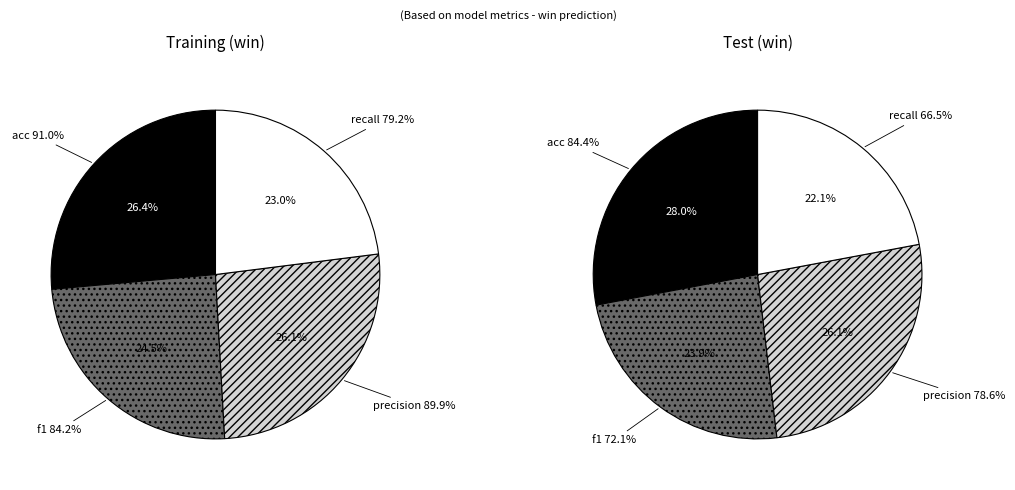

To the nearest percent, what is the difference between the largest and smallest slice percentages?

6%